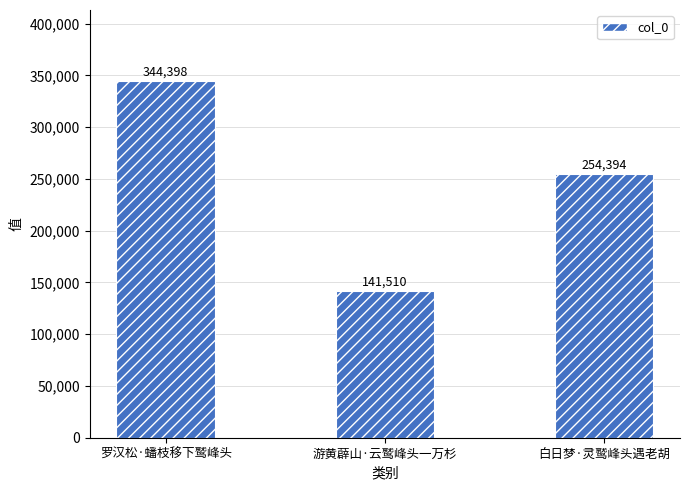

What is the difference between the maximum and minimum values?

202888